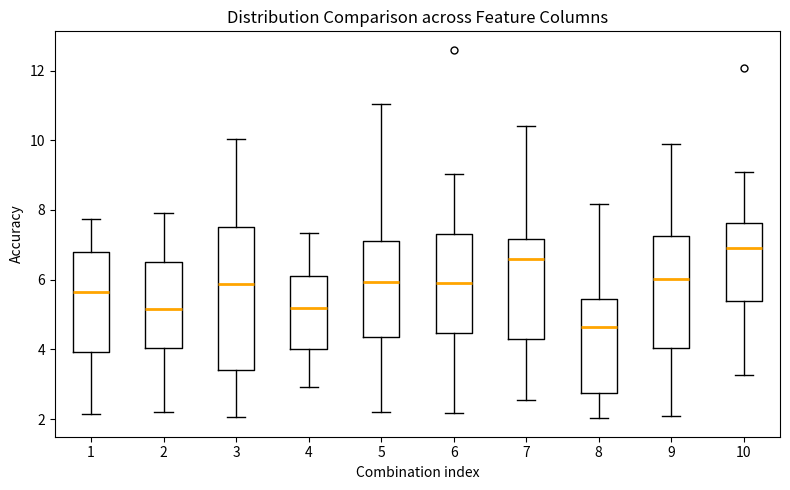

Reading left to right, read every box against the y-axis: the position of its median line, the range the box covers, and the ends of its whiskers. The values are not printed on the chart, so give them approximately, as read against the axis.

1: median 5.6, box 4.0 to 6.8, whiskers 2.2 to 7.8
2: median 5.2, box 4.0 to 6.6, whiskers 2.2 to 8.0
3: median 5.8, box 3.4 to 7.6, whiskers 2.0 to 10.0
4: median 5.2, box 4.0 to 6.0, whiskers 3.0 to 7.4
5: median 6.0, box 4.4 to 7.2, whiskers 2.2 to 11.0
6: median 5.8, box 4.4 to 7.4, whiskers 2.2 to 9.0
7: median 6.6, box 4.2 to 7.2, whiskers 2.6 to 10.4
8: median 4.6, box 2.8 to 5.4, whiskers 2.0 to 8.2
9: median 6.0, box 4.0 to 7.2, whiskers 2.0 to 9.8
10: median 7.0, box 5.4 to 7.6, whiskers 3.2 to 9.0